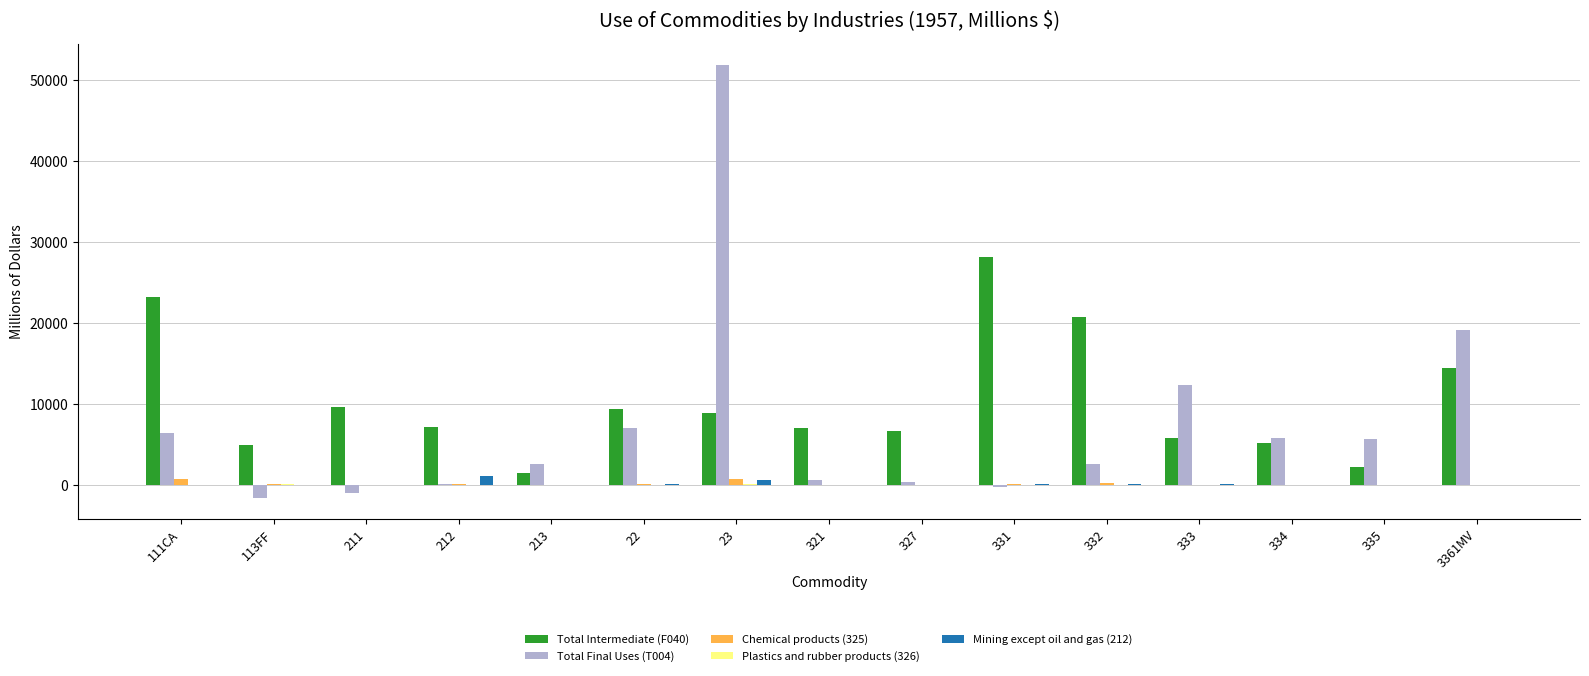

Which series changed the most between 22 and 332?

Total Intermediate (F040)